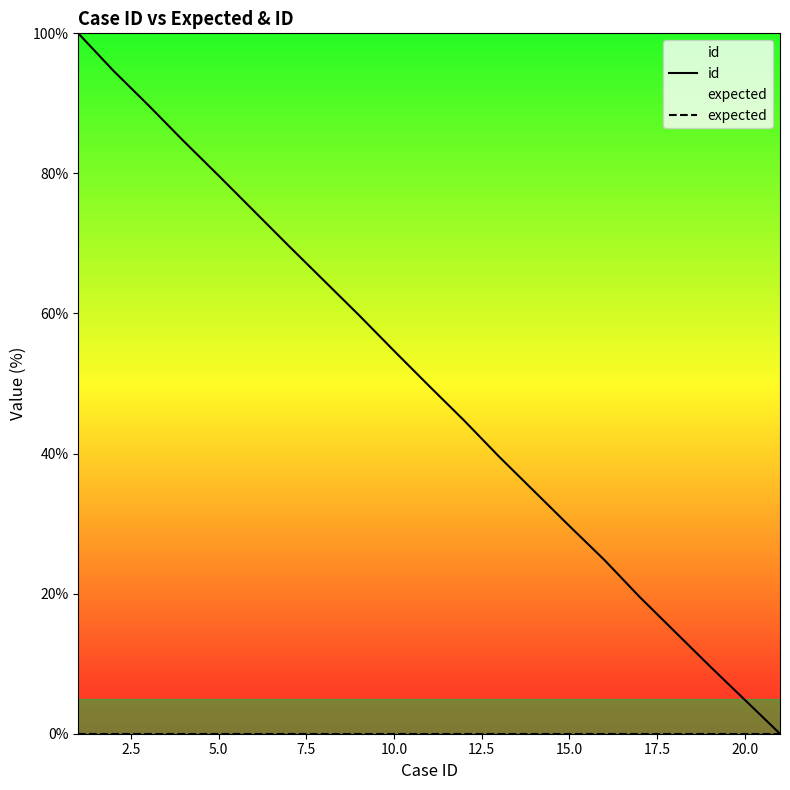

True or false: id and expected intersect in this chart.

False